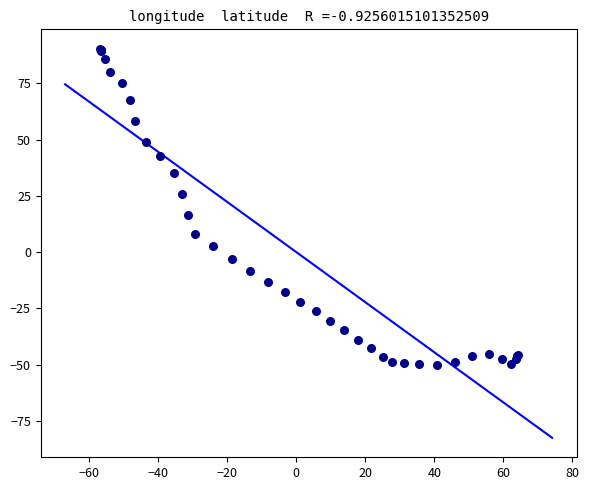

What Y value in the scatter plot is closest to 20?

16.5